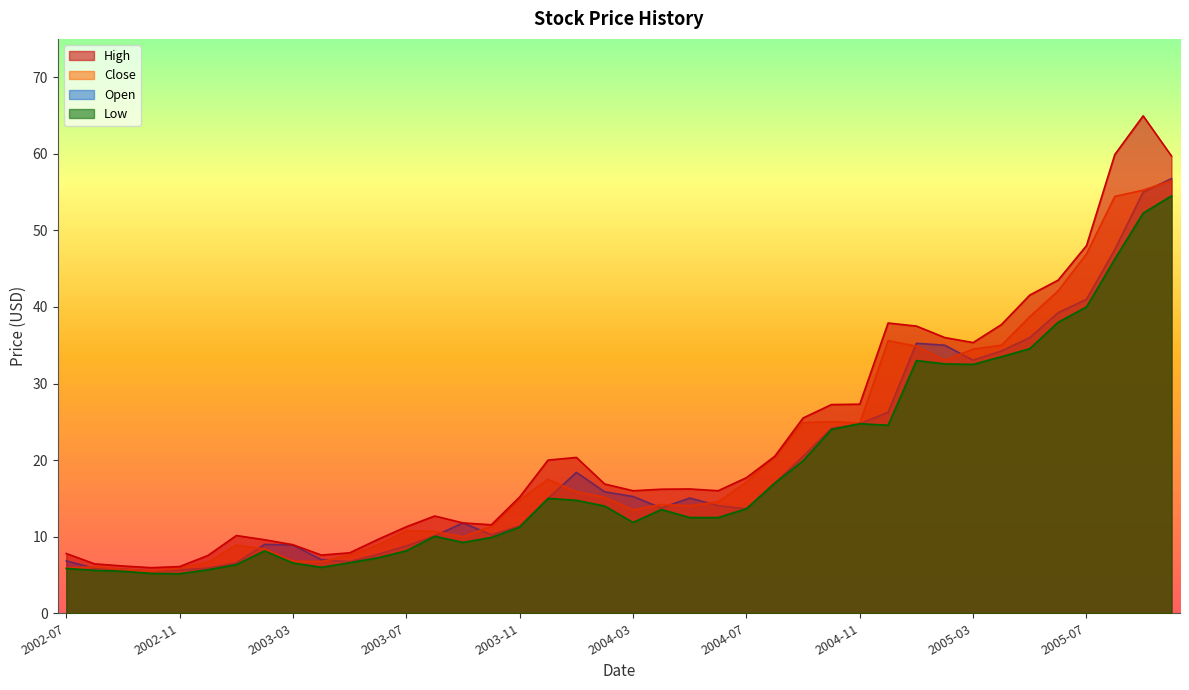

True or false: High and Low intersect in this chart.

False